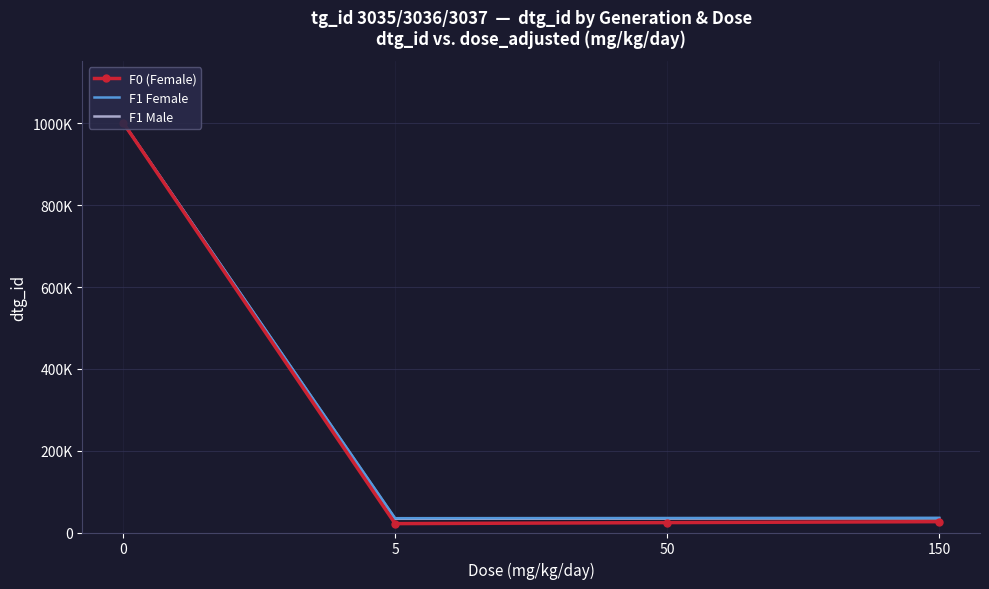

Which has a higher value, 150 or 5?

150